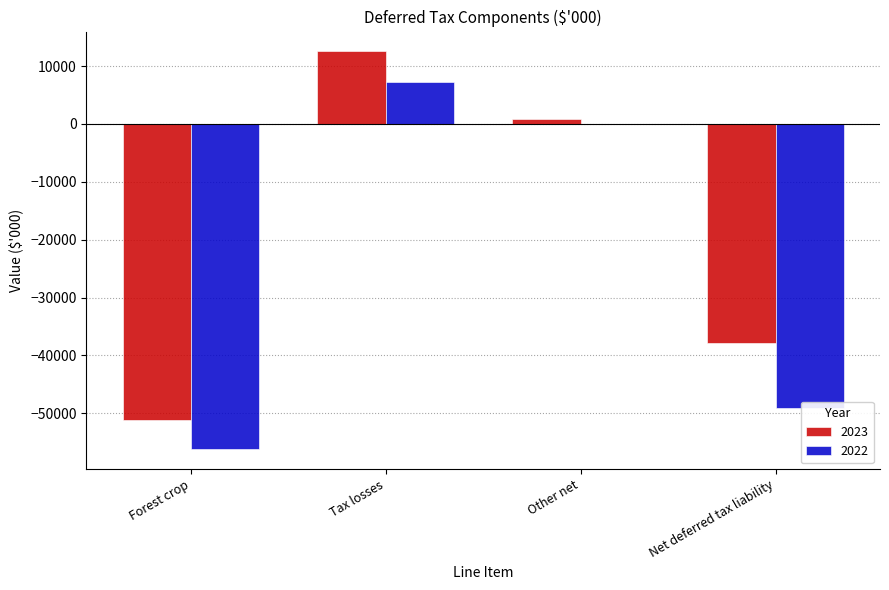

What is the highest value of the 2022 series?

7277